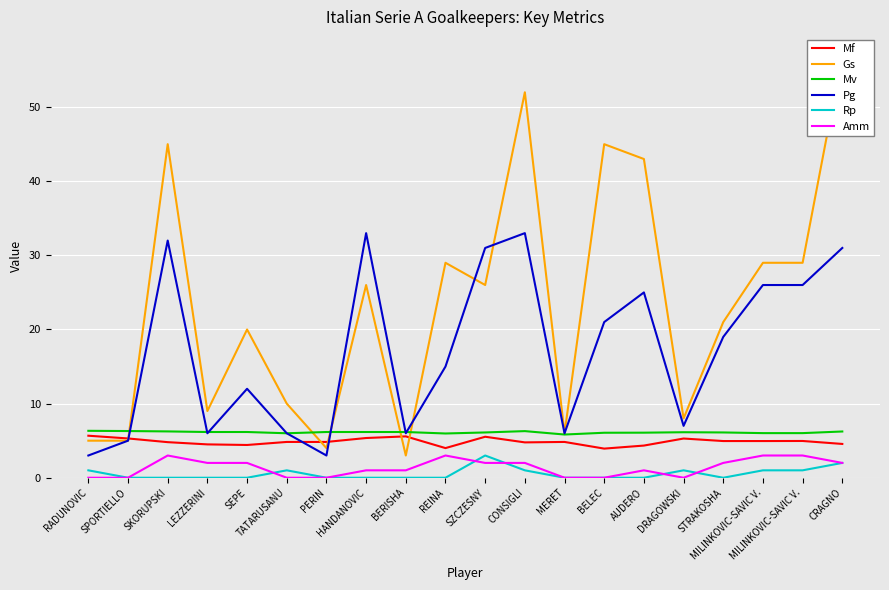

Is the value of Mf at MILINKOVIC-SAVIC V. greater than the value of Amm at PERIN?

Yes